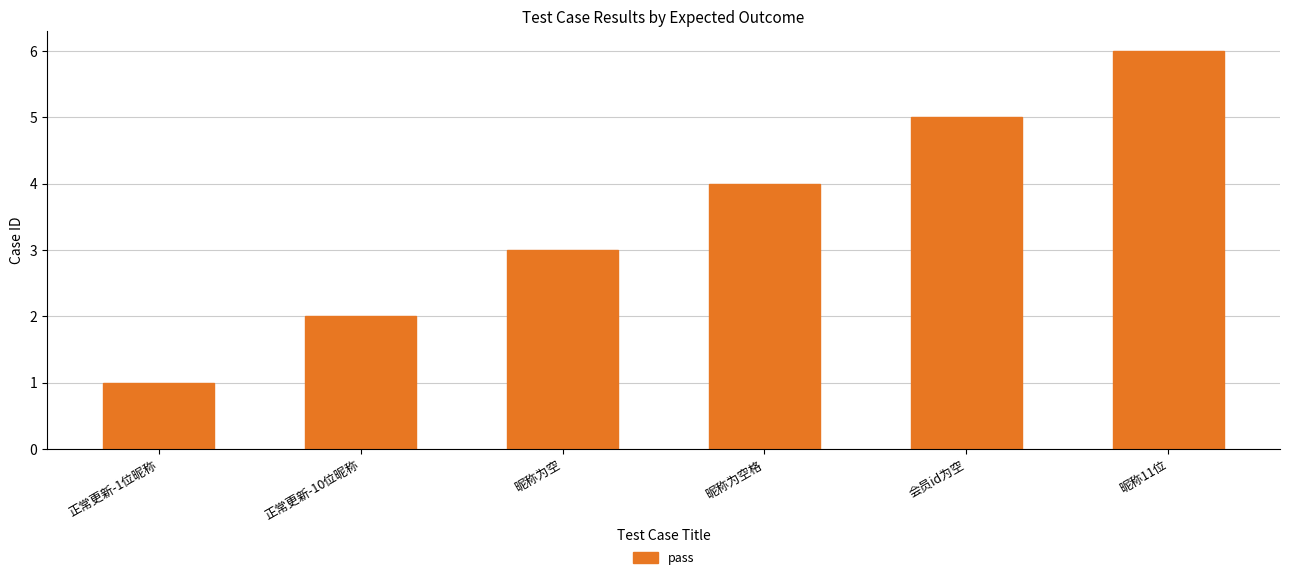

Is it true that the value at 昵称为空 is 3?

True